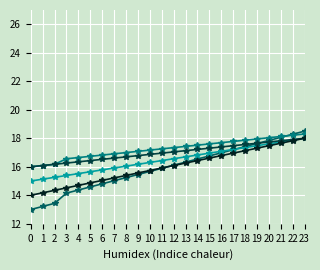

What is the minimum value shown in the chart?

13.0